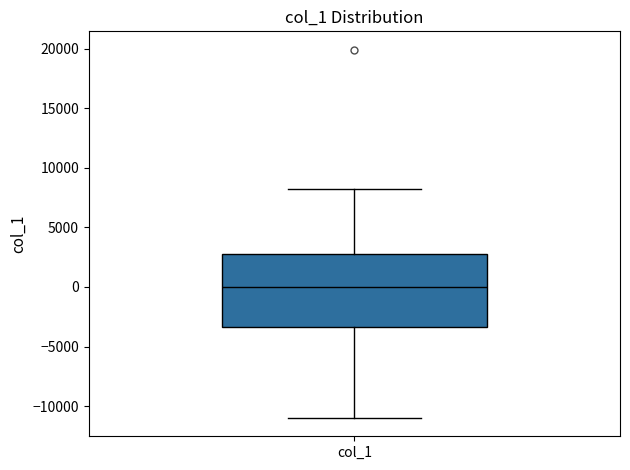

Where does the upper whisker of the box for col_1 end on the y-axis? The values are not printed on the chart, so give them approximately, as read against the axis.

8000